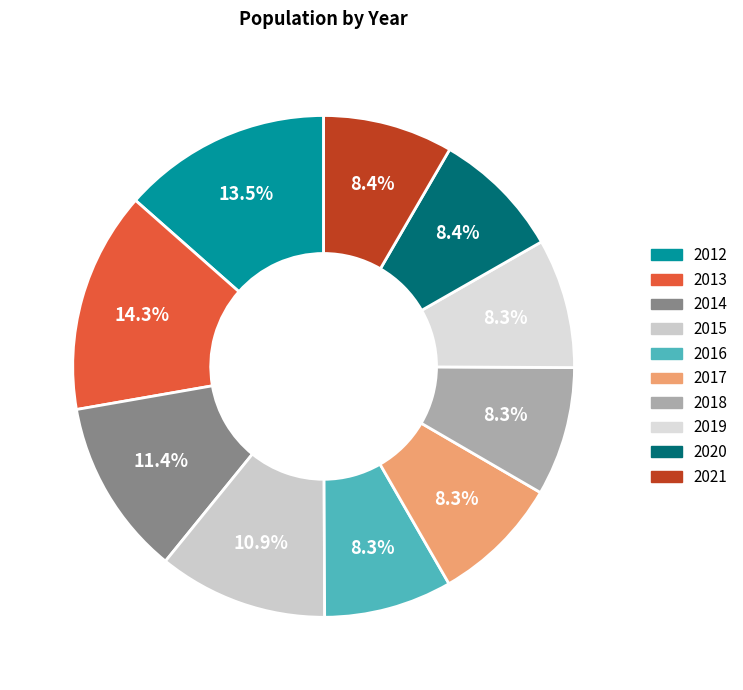

Is it true that 2021 is 14% of the pie?

False